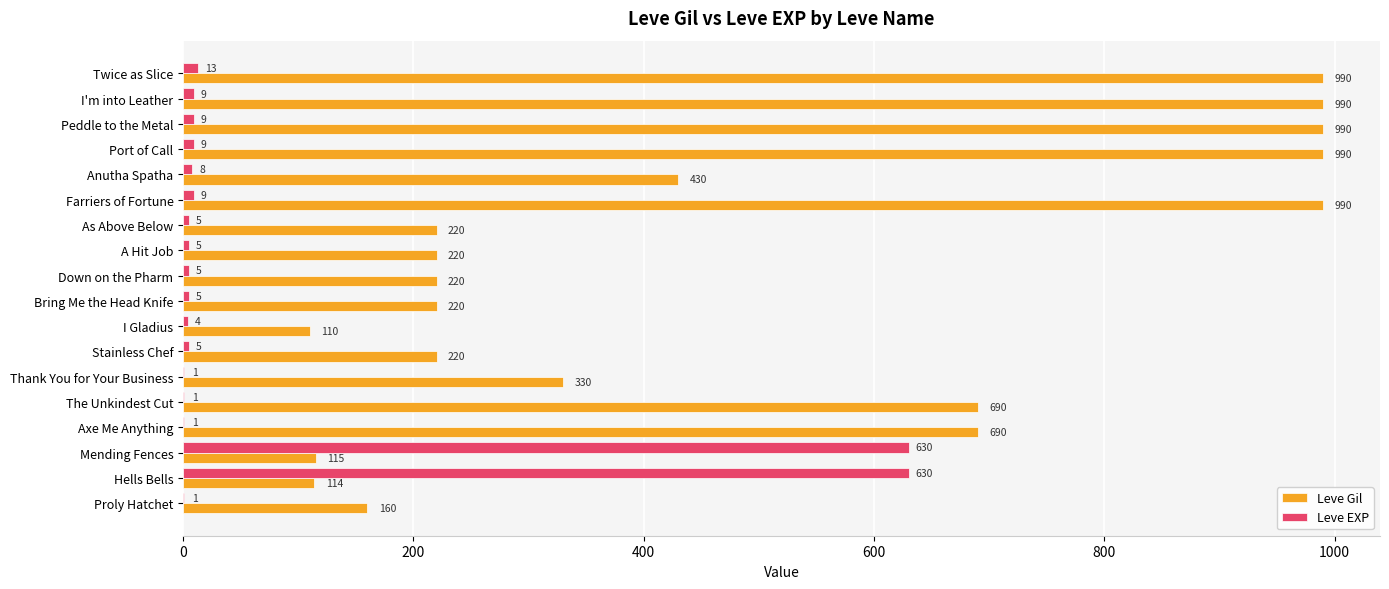

Between Thank You for Your Business and Port of Call, which series saw the biggest shift?

Leve Gil